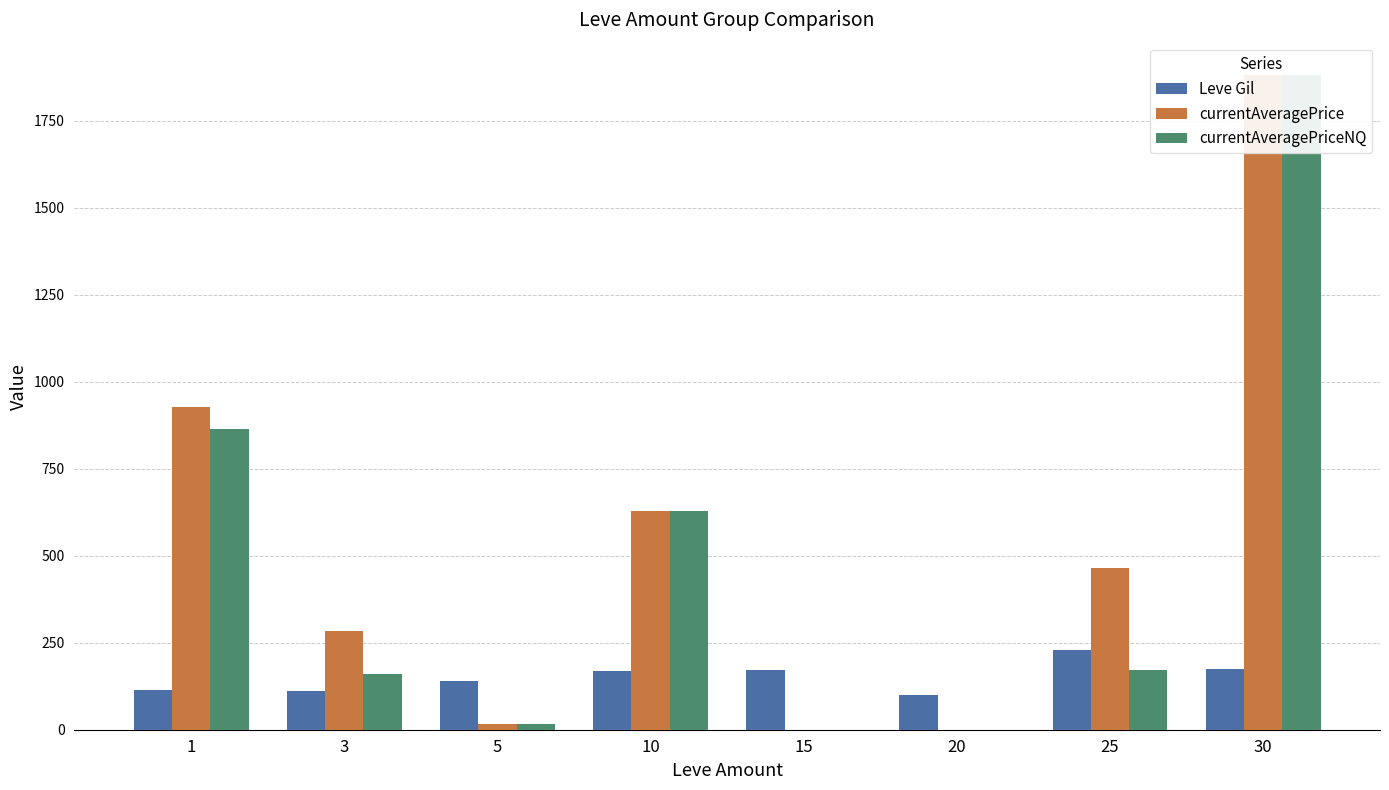

What is the total value across all series at 20?

101.0